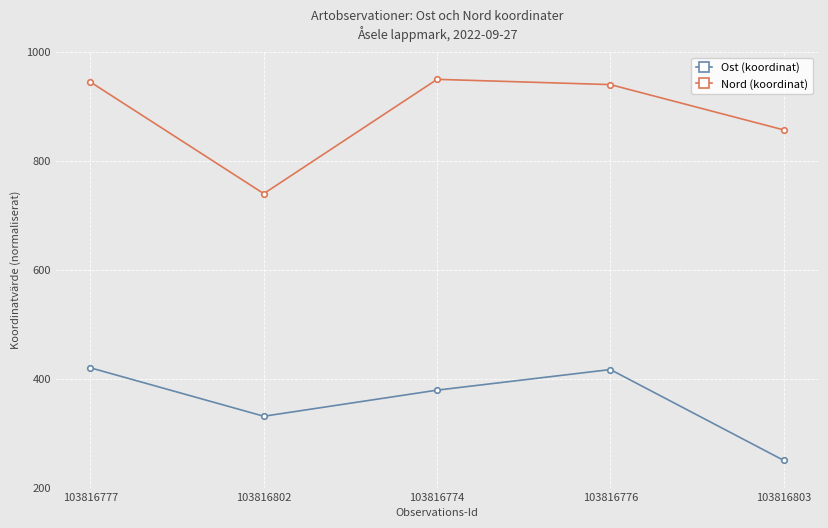

True or false: Ost (koordinat) has a value of 636.2 at 103816777.

False